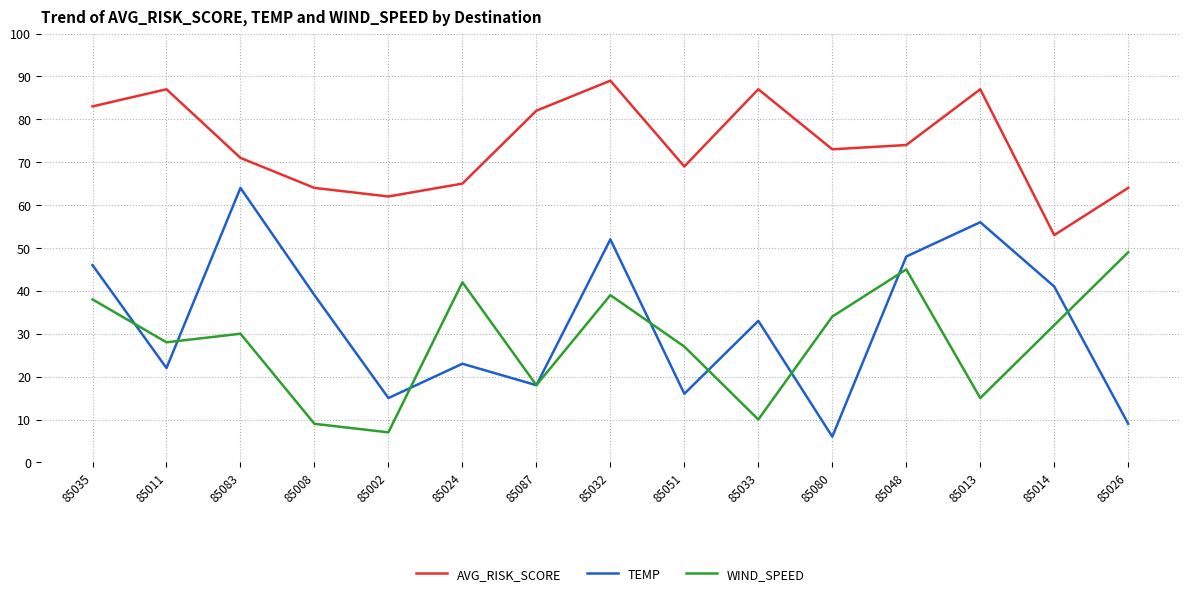

What is the total value across all series at 85008?

112